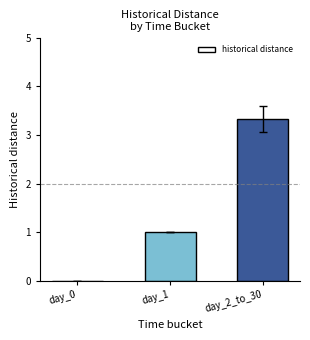

Which category has the highest value across all series?

day_2_to_30